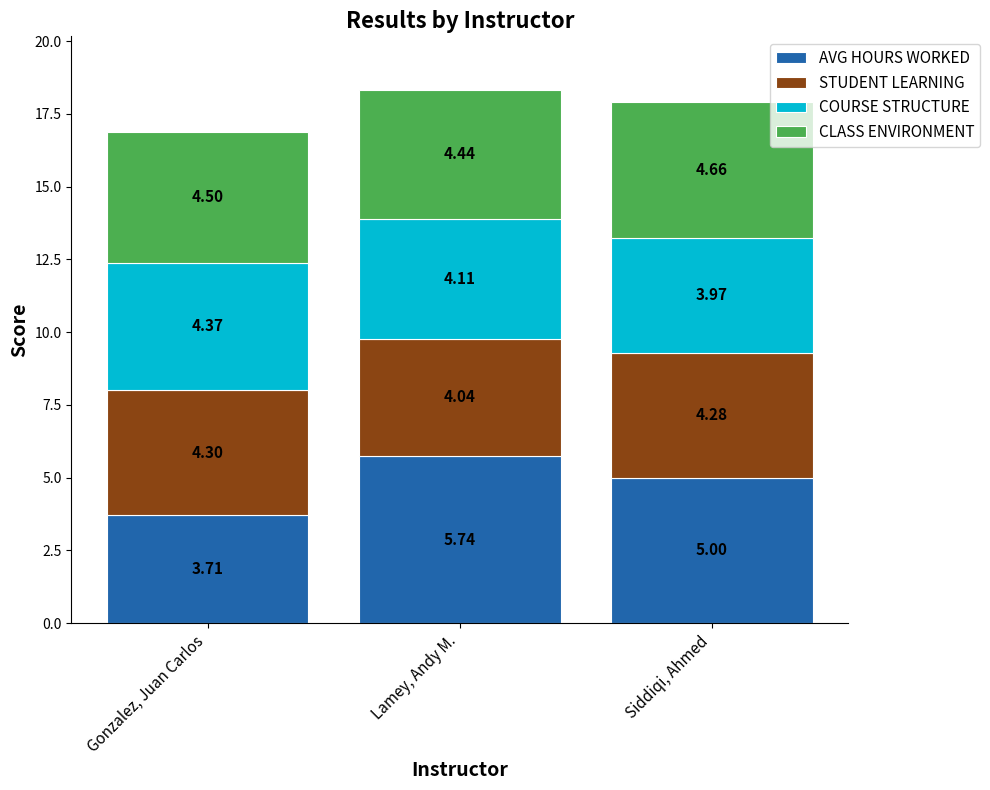

What is the total value across all series at Gonzalez, Juan Carlos?

16.9